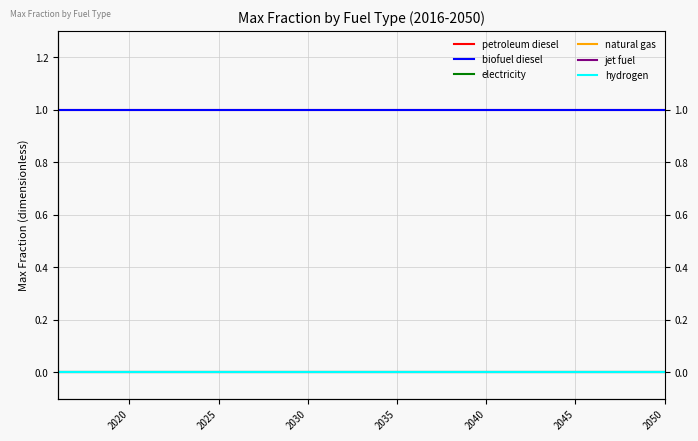

Between 21 and 33, which is larger?

21